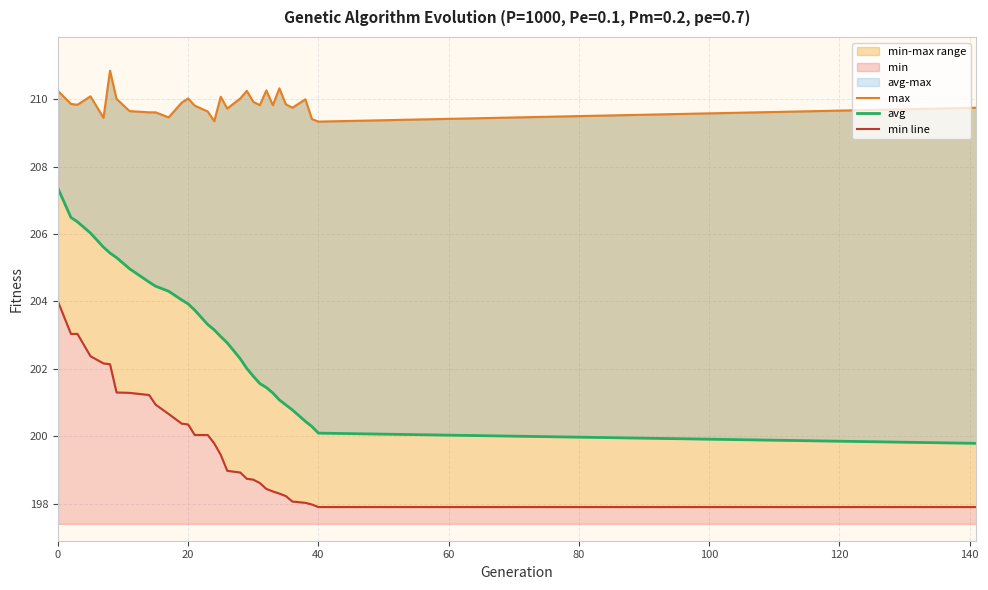

What is the highest value of the min line series?

204.0